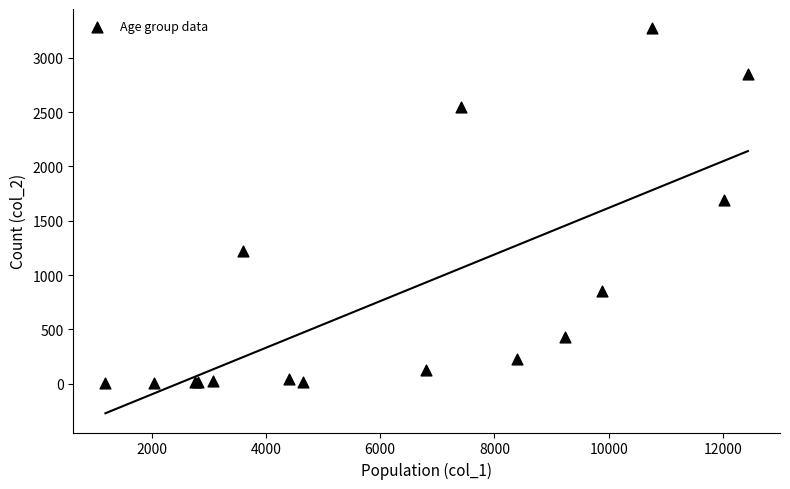

What Y value in the scatter plot is closest to 1638?

1690